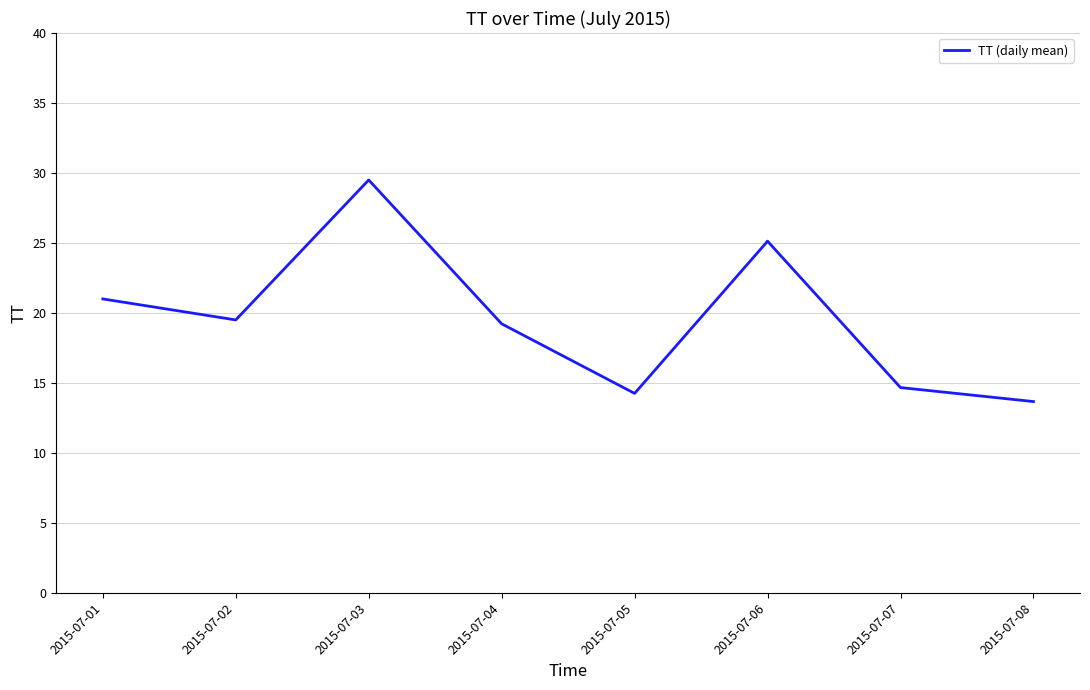

What is the sum of the values at 2015-07-06 and 2015-07-04?

44.3